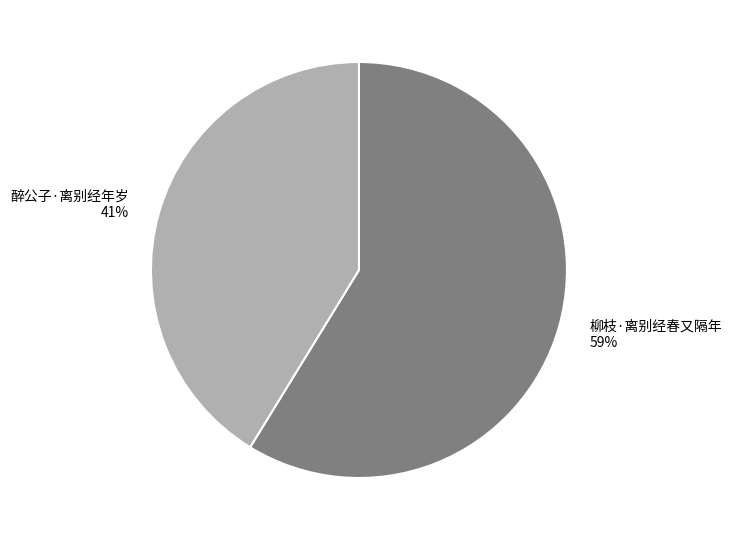

What is the majority slice?

柳枝·离别经春又隔年